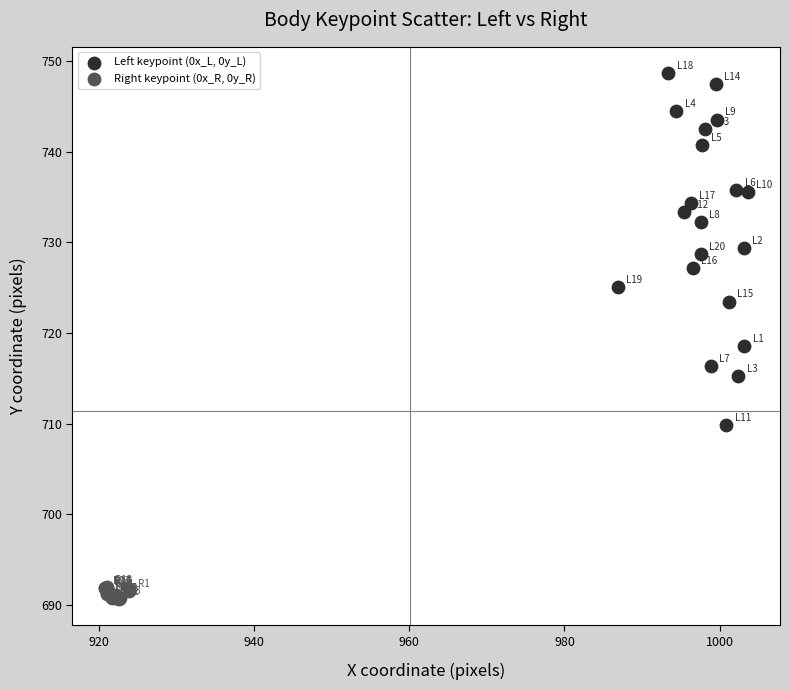

Which series contains the highest Y value?

Left keypoint (0x_L, 0y_L)